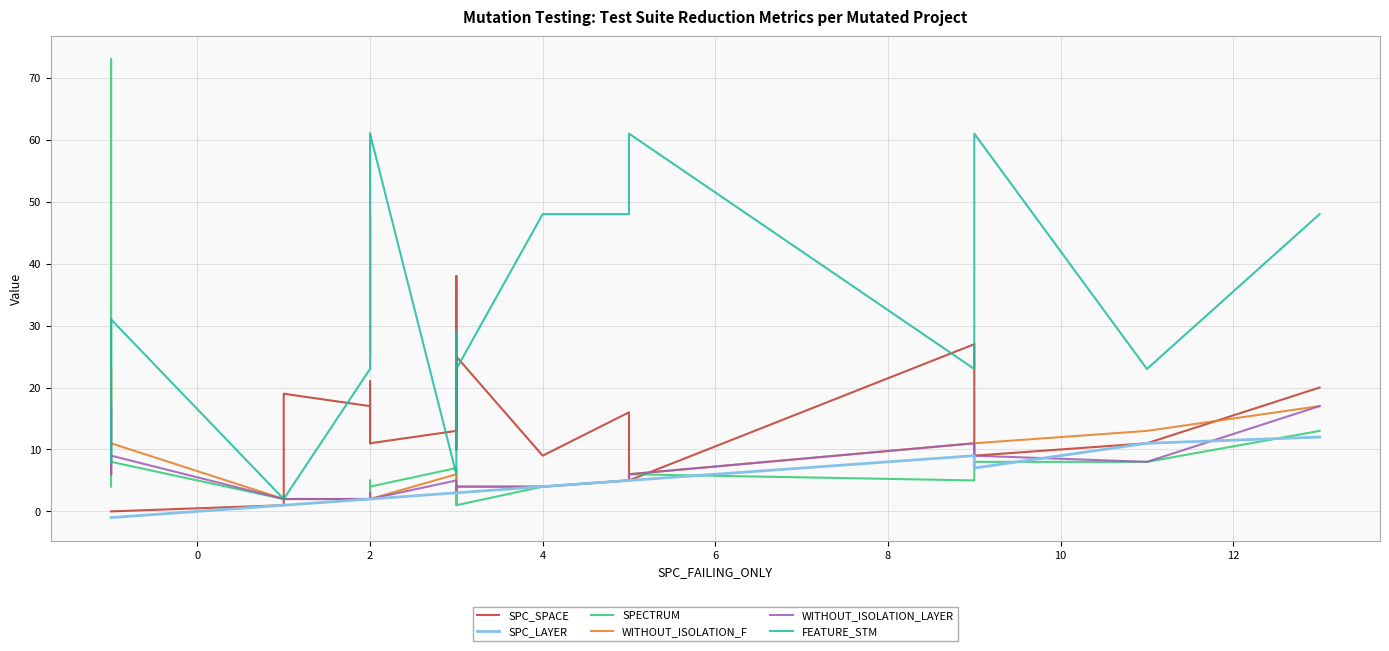

What is the label of the 22nd point from the right?

2